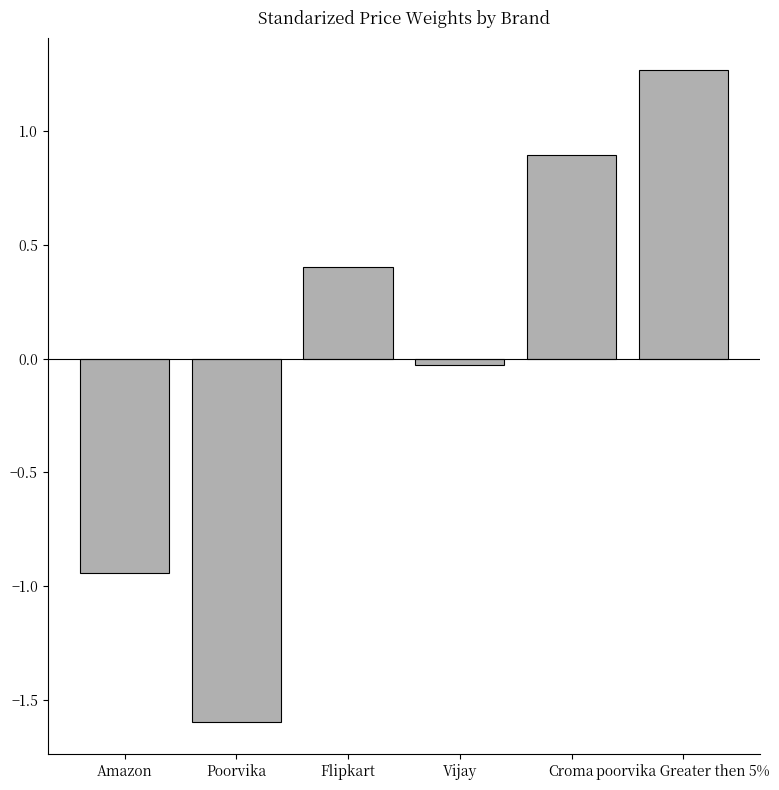

The value at Flipkart is 0.4. True or false?

True